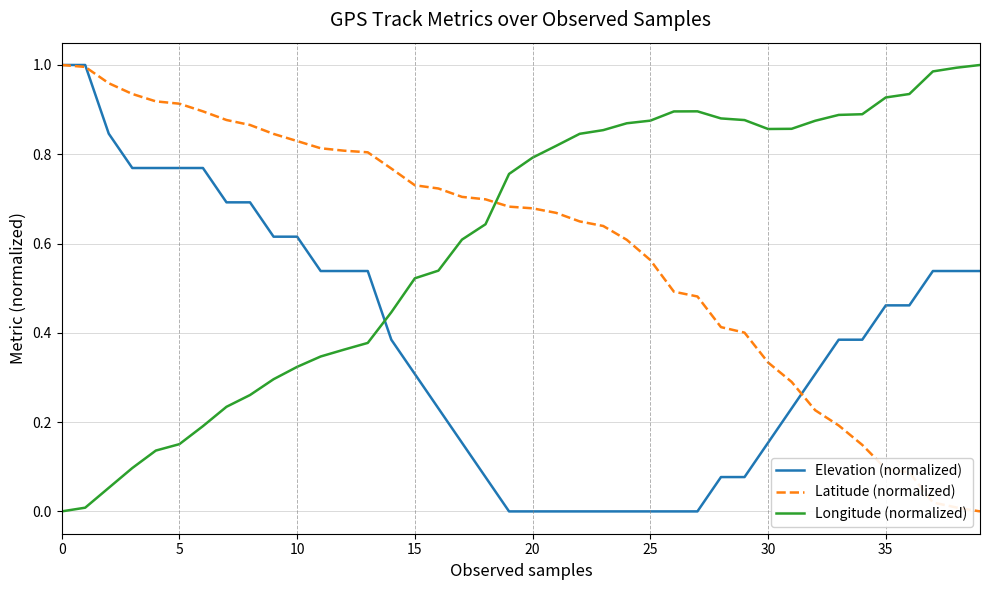

What are all the series names shown in the legend?

Elevation (normalized), Latitude (normalized), Longitude (normalized)